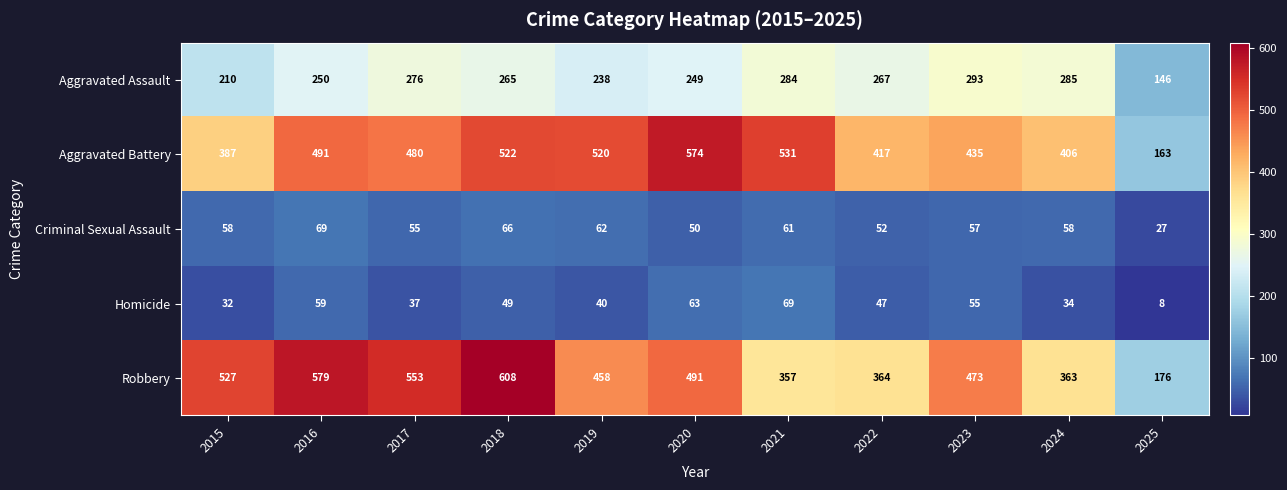

What is the difference between the maximum and minimum values in the Aggravated Battery series?

411